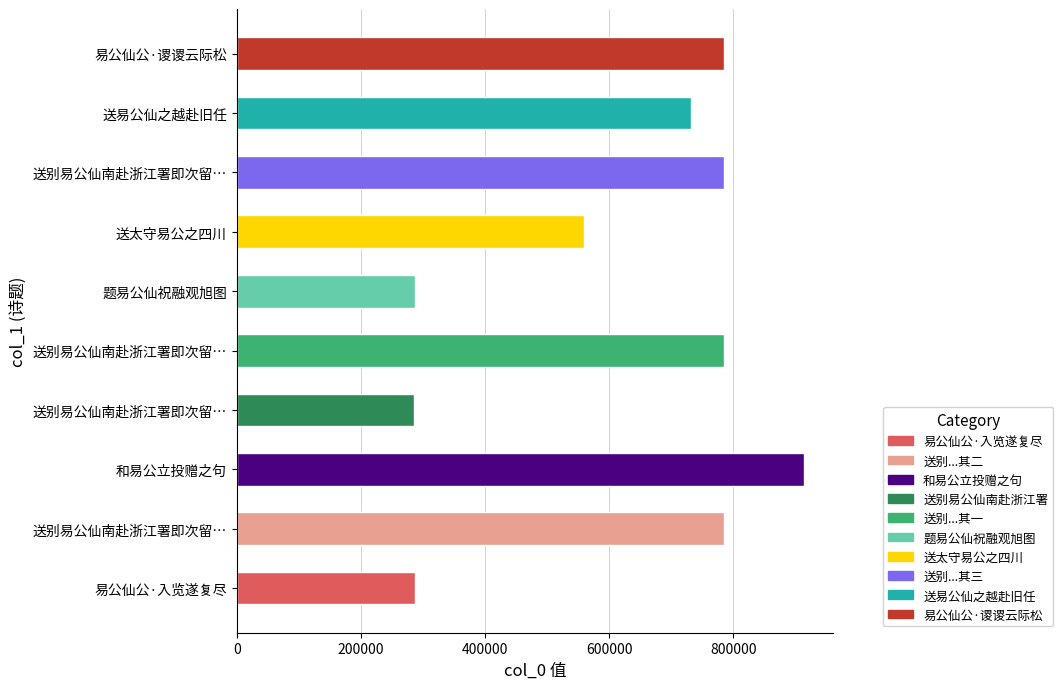

Count the number of categories in the chart.

10